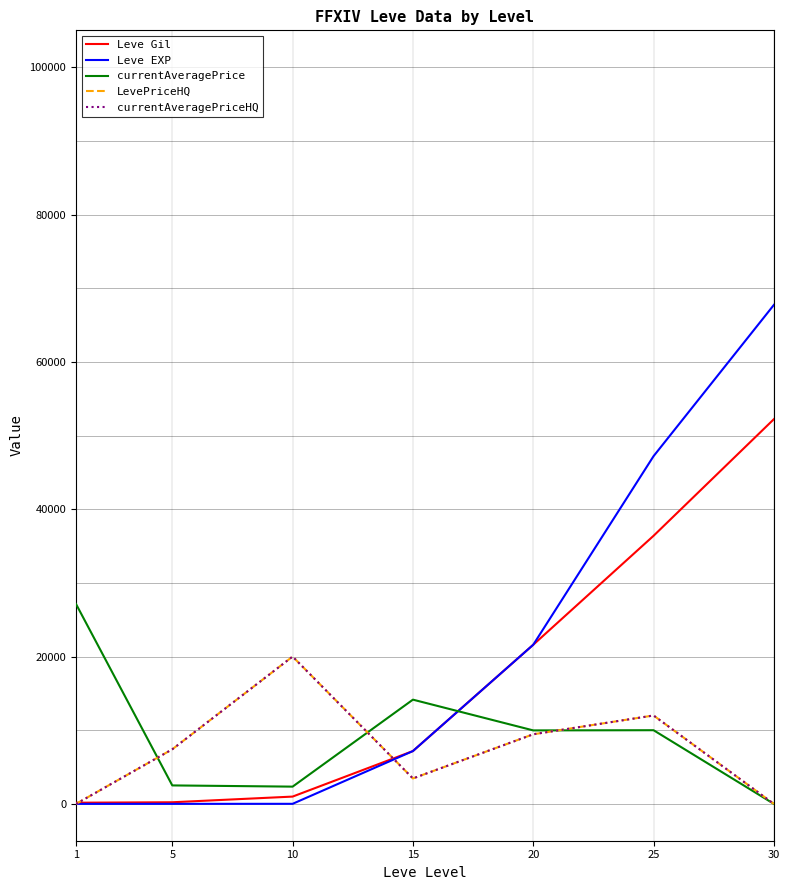

What is the highest value of the currentAveragePriceHQ series?

19999